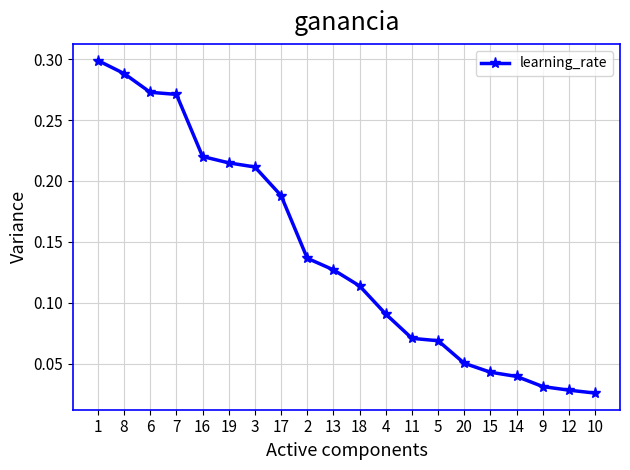

How many lines are shown in the chart?

1